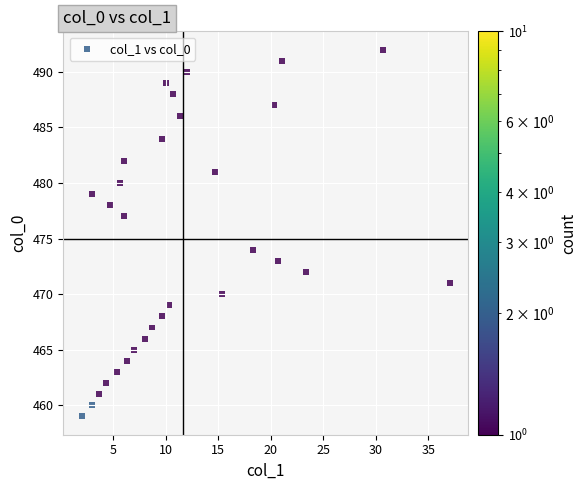

What Y value in the scatter plot is closest to 475?

474